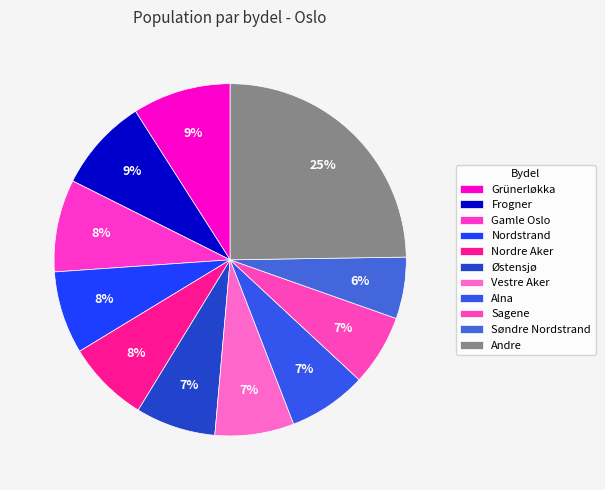

To the nearest percent, what percentage of the pie is Vestre Aker?

7%